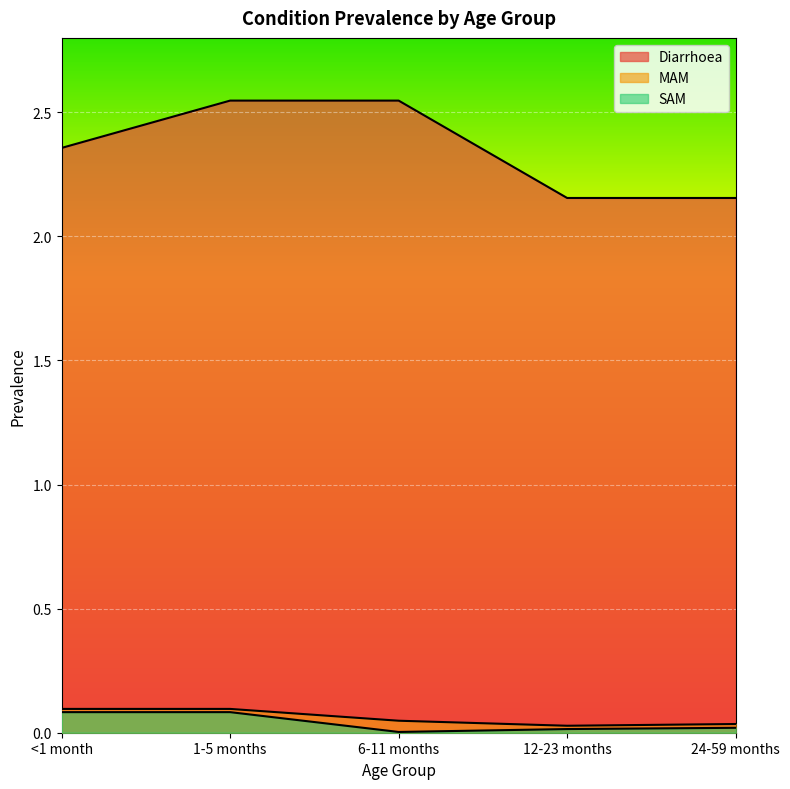

Is it true that MAM equals 0.0 at 6-11 months?

False